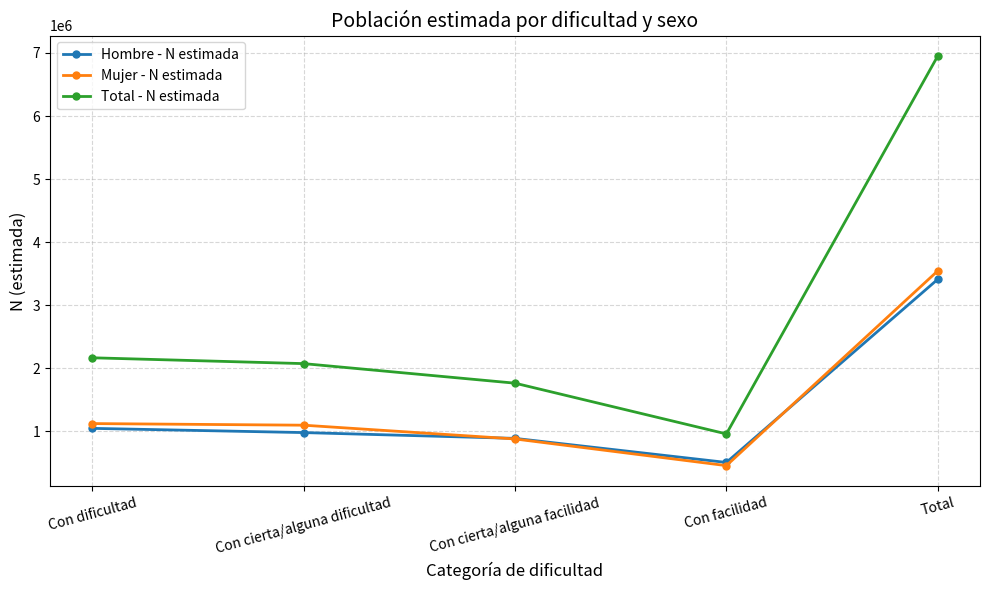

What are all the series names shown in the legend?

Hombre - N estimada, Mujer - N estimada, Total - N estimada